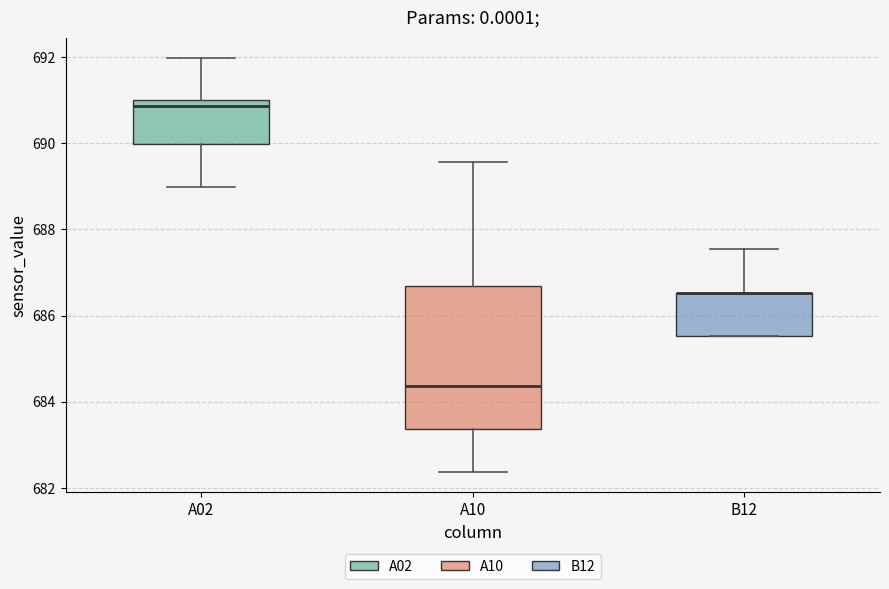

Where does the upper whisker of the box for B12 end on the y-axis? The values are not printed on the chart, so give them approximately, as read against the axis.

687.6